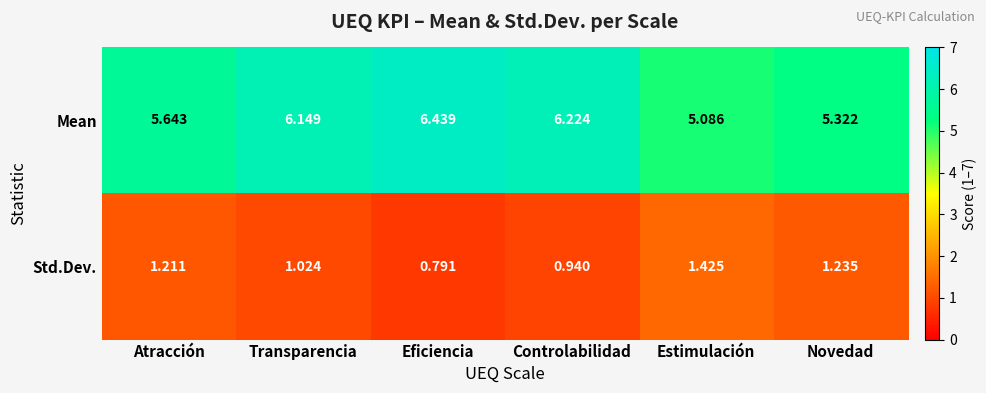

At which label does Mean reach its peak?

Eficiencia